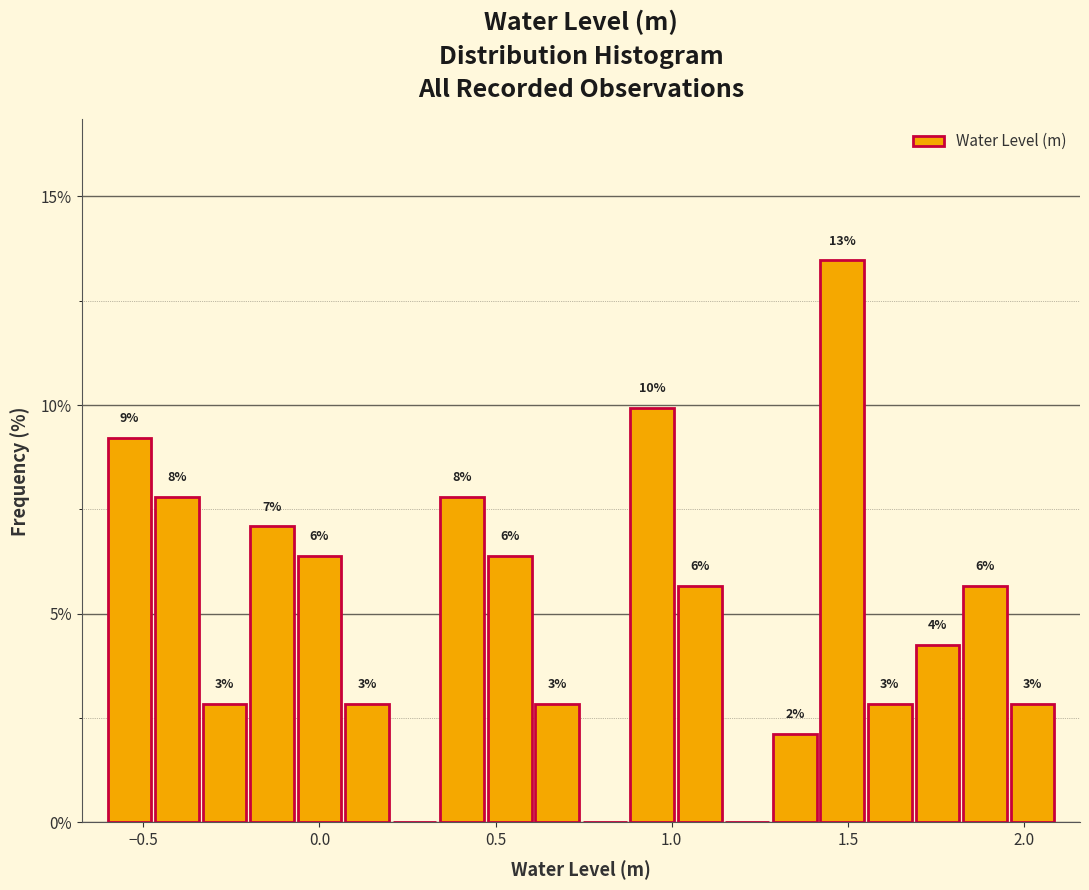

Read against the x-axis, roughly where is the centre of the tallest bar?

1.50